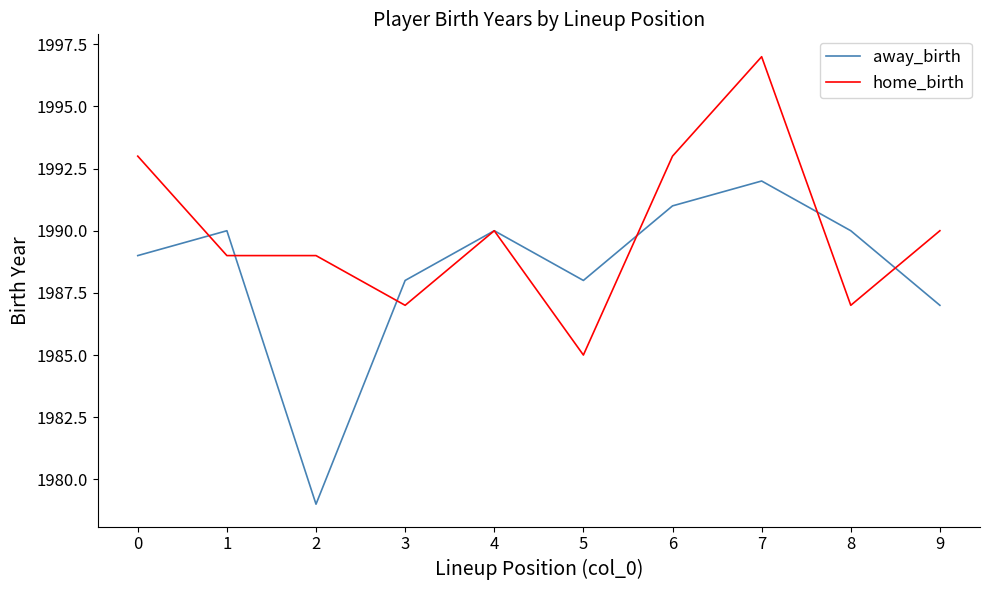

At which label is away_birth closest to 1985?

9